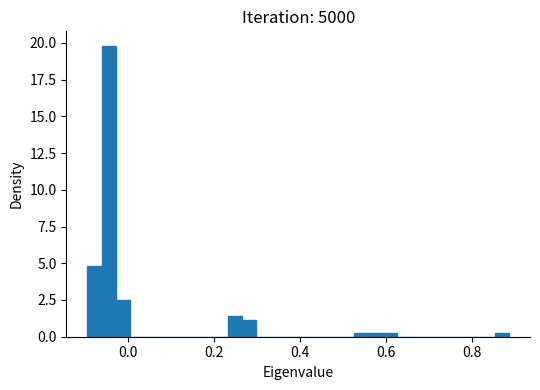

Around what value on the x-axis is the tallest bar? Give the approximate position of its centre, as read against the axis.

-0.04